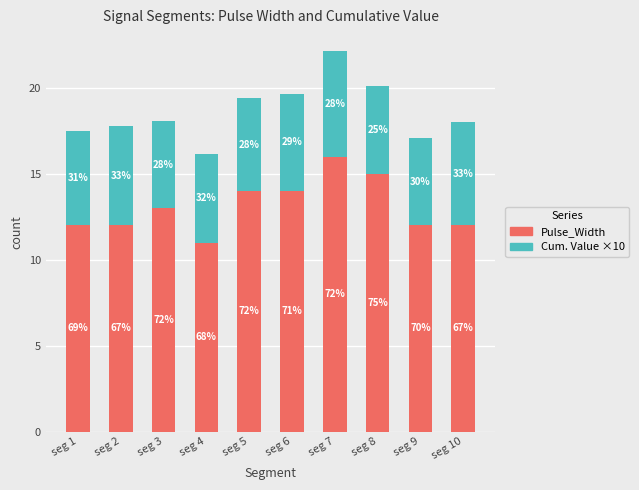

Are the bars horizontal?

No